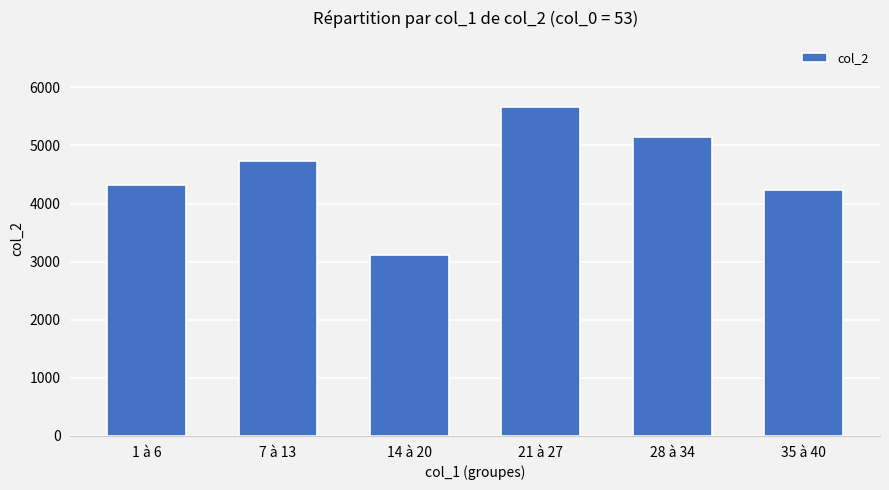

How many data points are less than 4740?

3